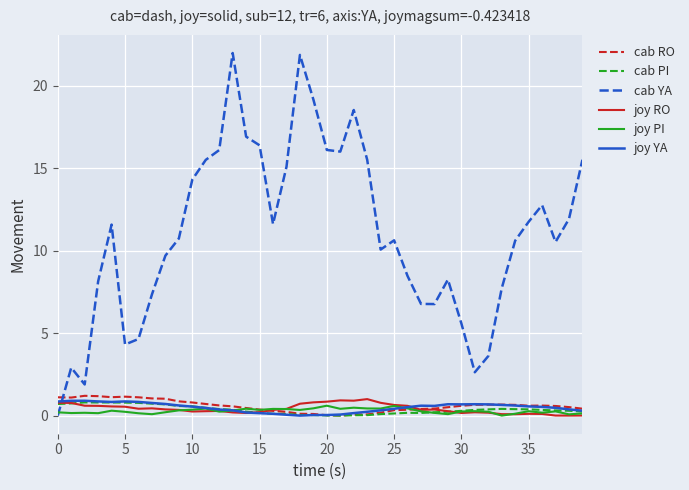

Which series has the largest total across all categories?

cab YA